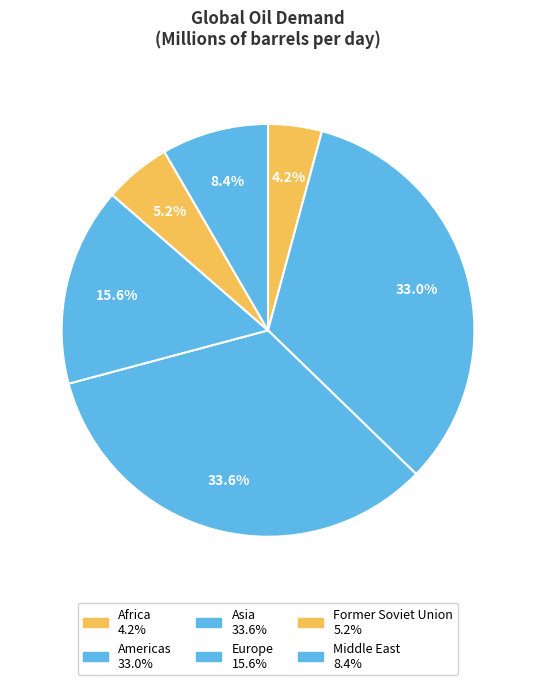

Count the number of slices in the pie.

6